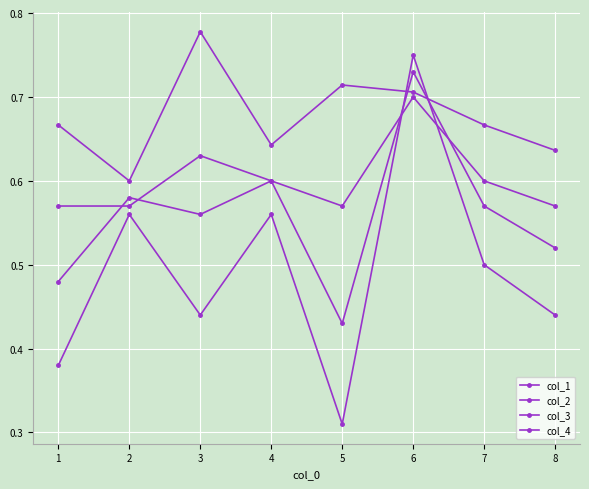

What is the greatest value displayed?

0.8